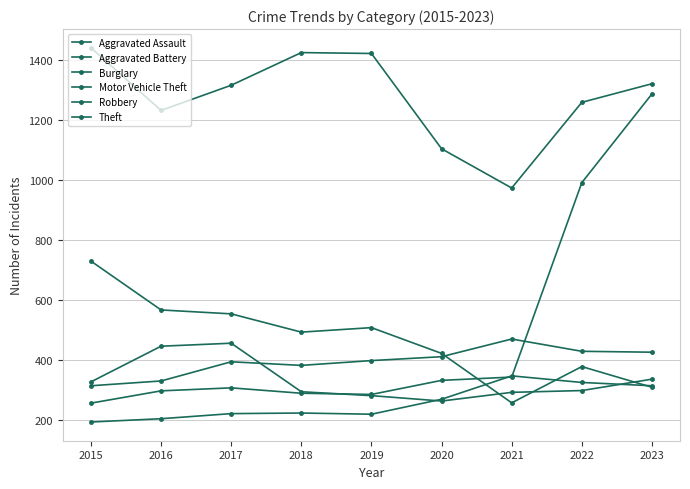

Which series has the widest spread of values?

Motor Vehicle Theft